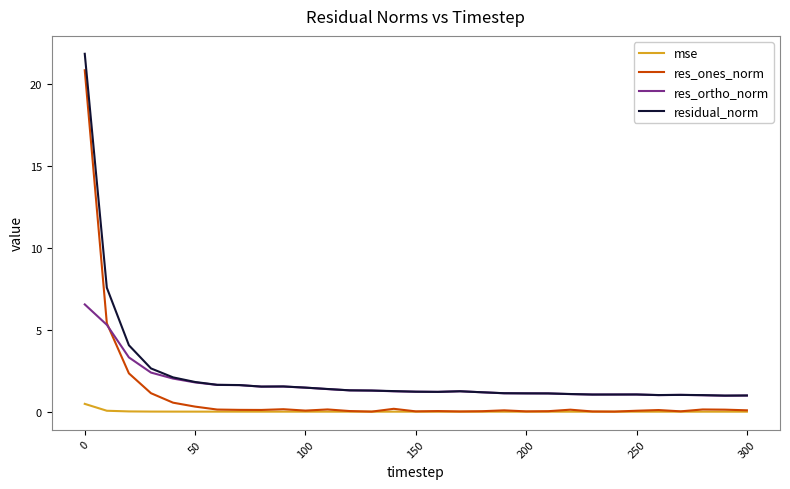

What is the highest value of the mse series?

0.5